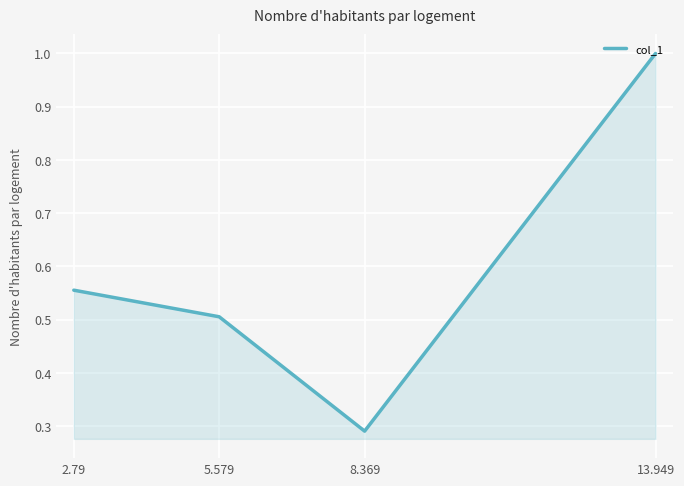

Does the chart display data point markers on the line(s)?

No